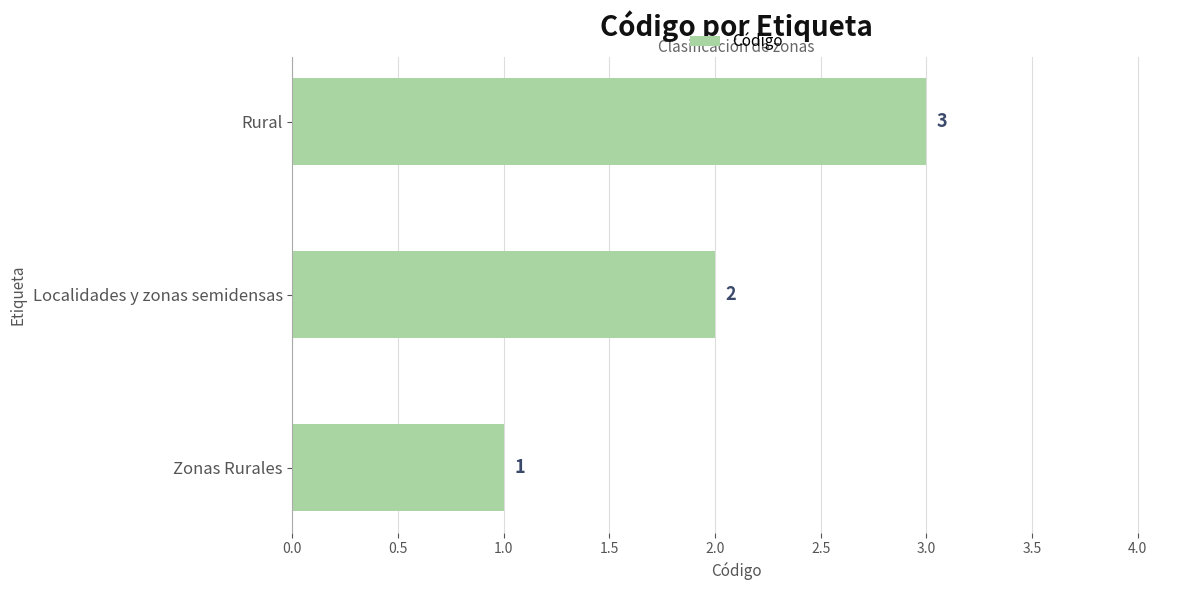

What is the difference between the second highest and minimum values?

1